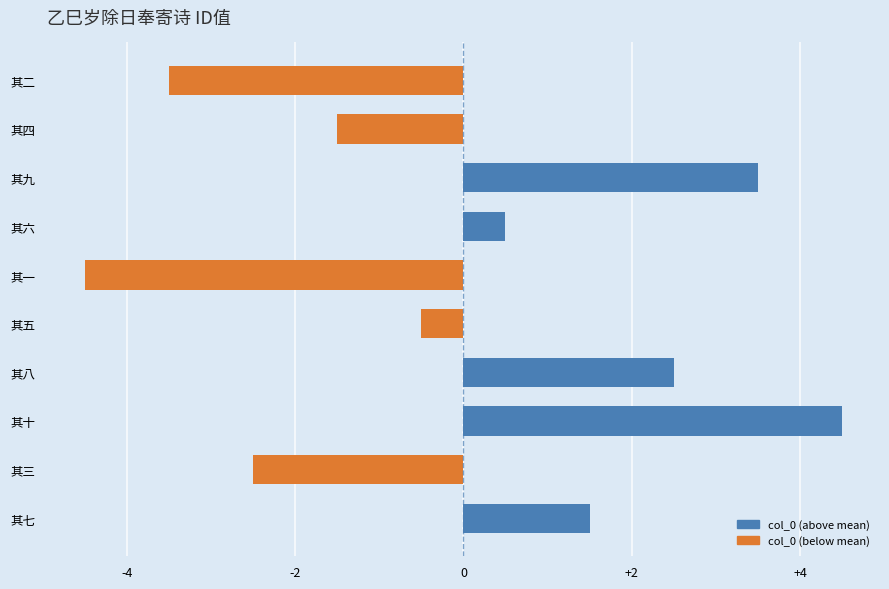

Reading top to bottom, extract all data points from this chart.

-3.5	-1.5	3.5	0.5	-4.5	-0.5	2.5	4.5	-2.5	1.5